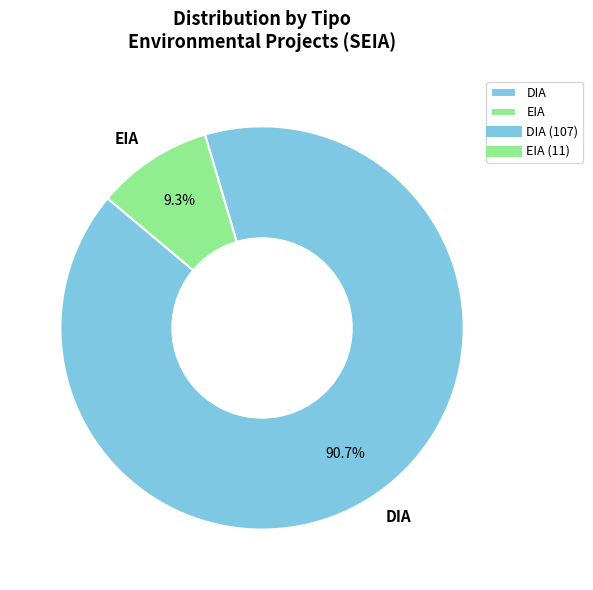

How many slices are in this pie chart?

2